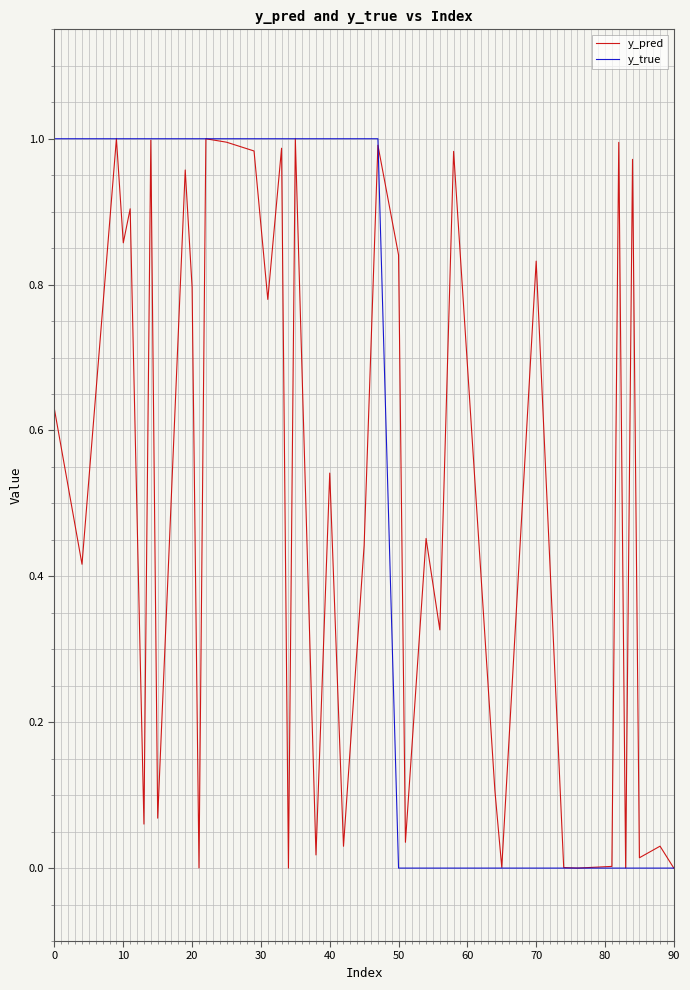

Does the chart have visible grid lines?

Yes